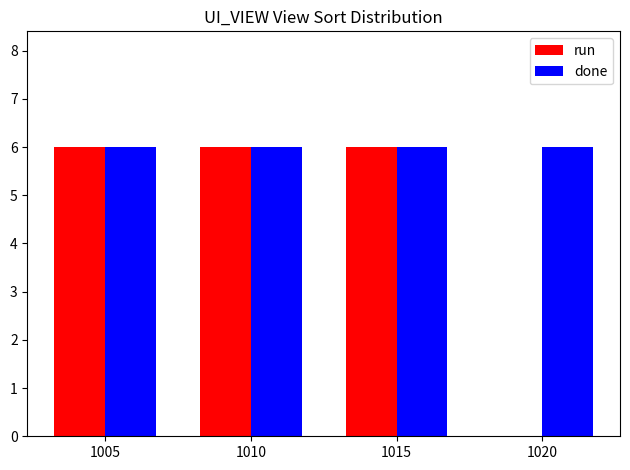

What are all the series names shown in the legend?

run, done